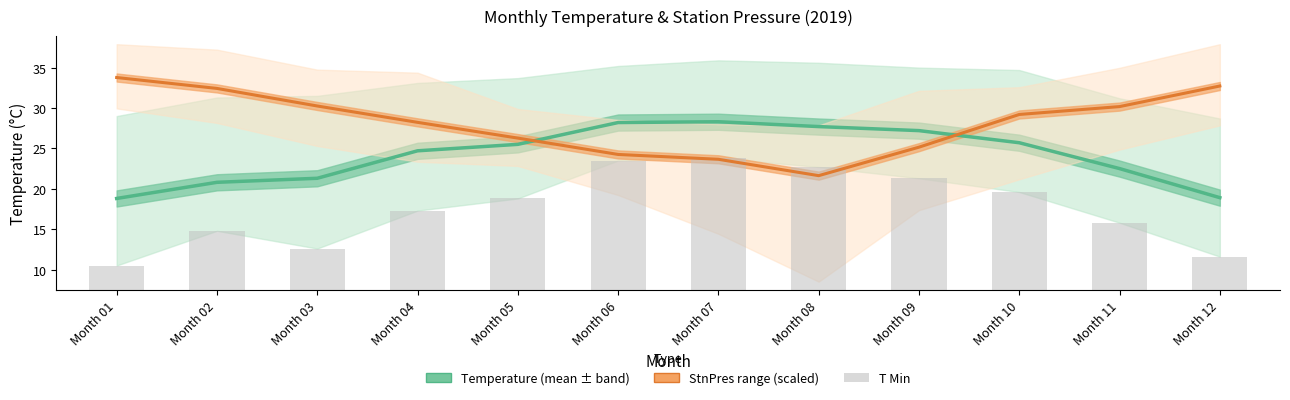

At how many categories does at least one series exceed 27?

11